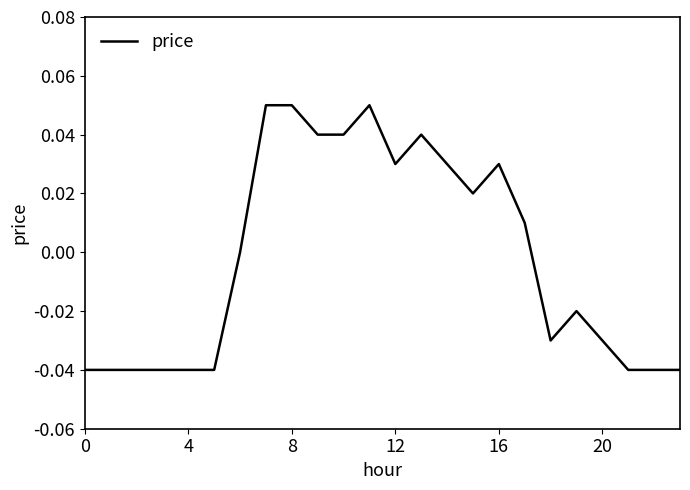

Count the number of categories in the chart.

24